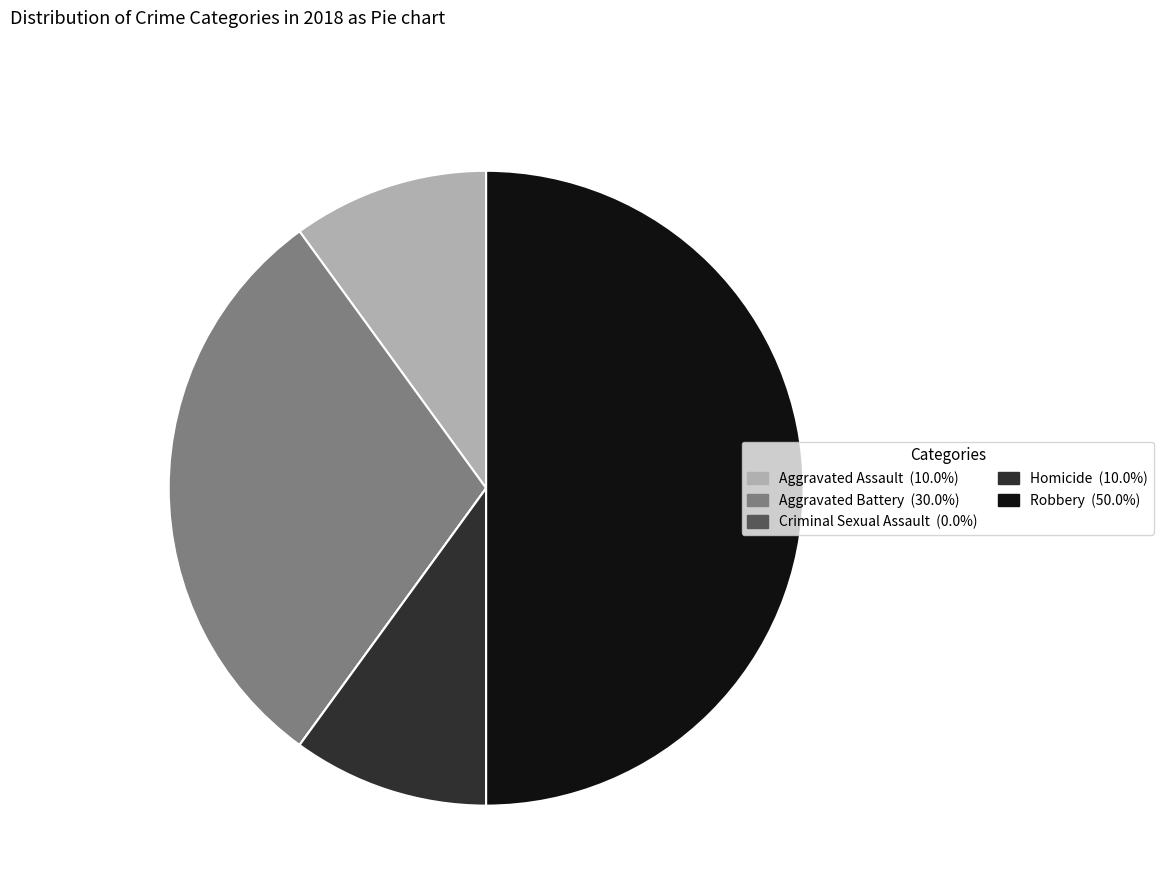

Which has a higher value, Aggravated Assault or Robbery?

Robbery